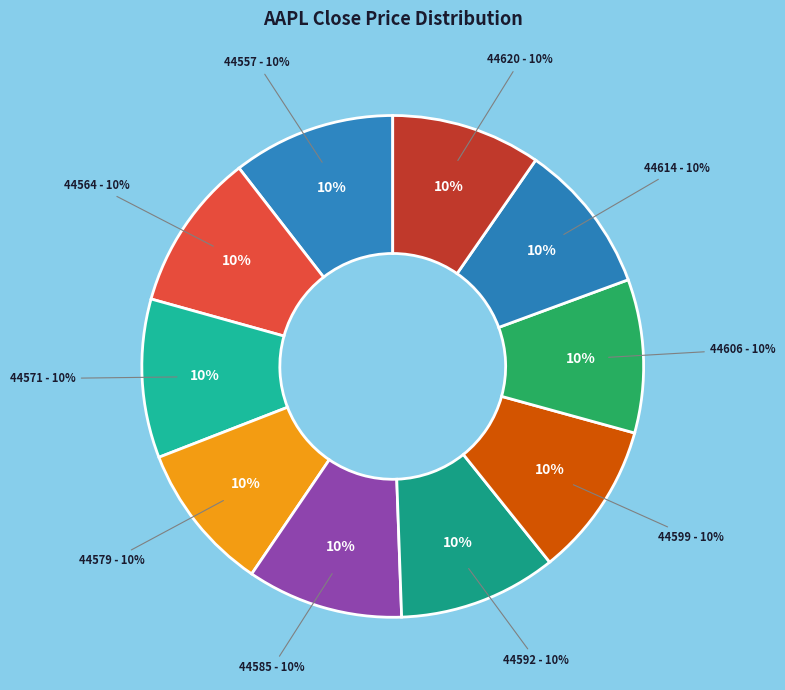

The 44620 slice represents 10% of the pie. True or false?

True